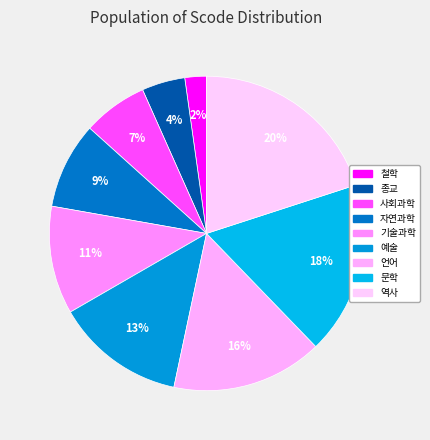

How many slices are in this pie chart?

9